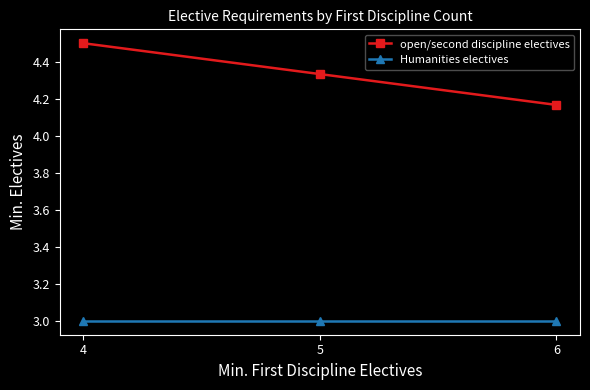

Is it true that open/second discipline electives equals 2.7 at 4?

False